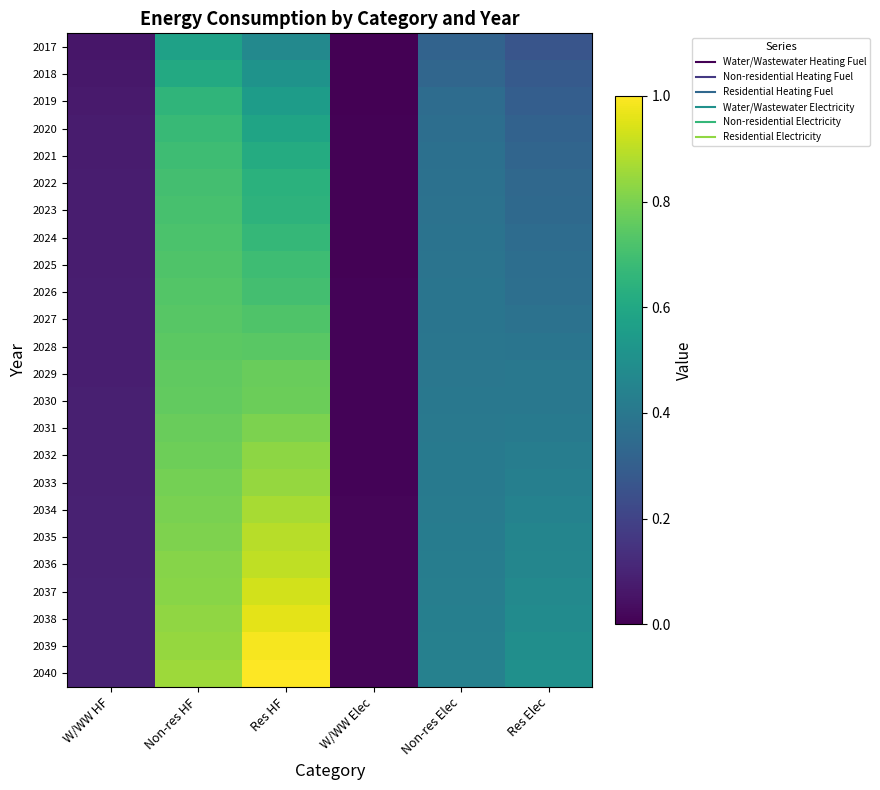

Between Non-res Elec and Non-res HF, which is larger?

Non-res HF